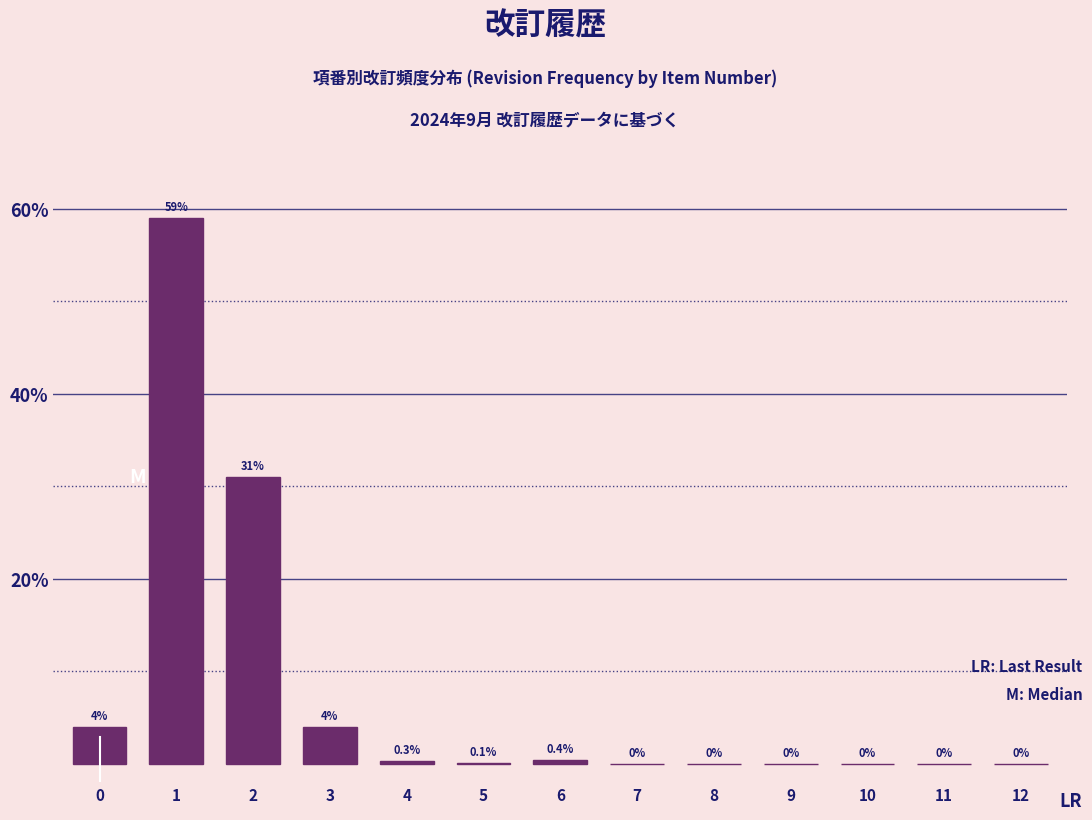

Reading left to right, extract all data points from this chart.

0=4.0	1=59.0	2=31.0	3=4.0	4=0.3	5=0.1	6=0.4	7=0.0	8=0.0	9=0.0	10=0.0	11=0.0	12=0.0